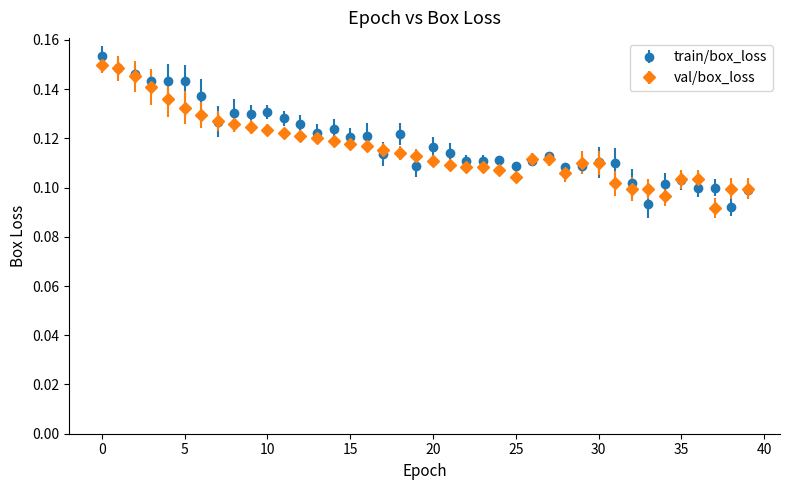

At how many categories does at least one series exceed 0?

40